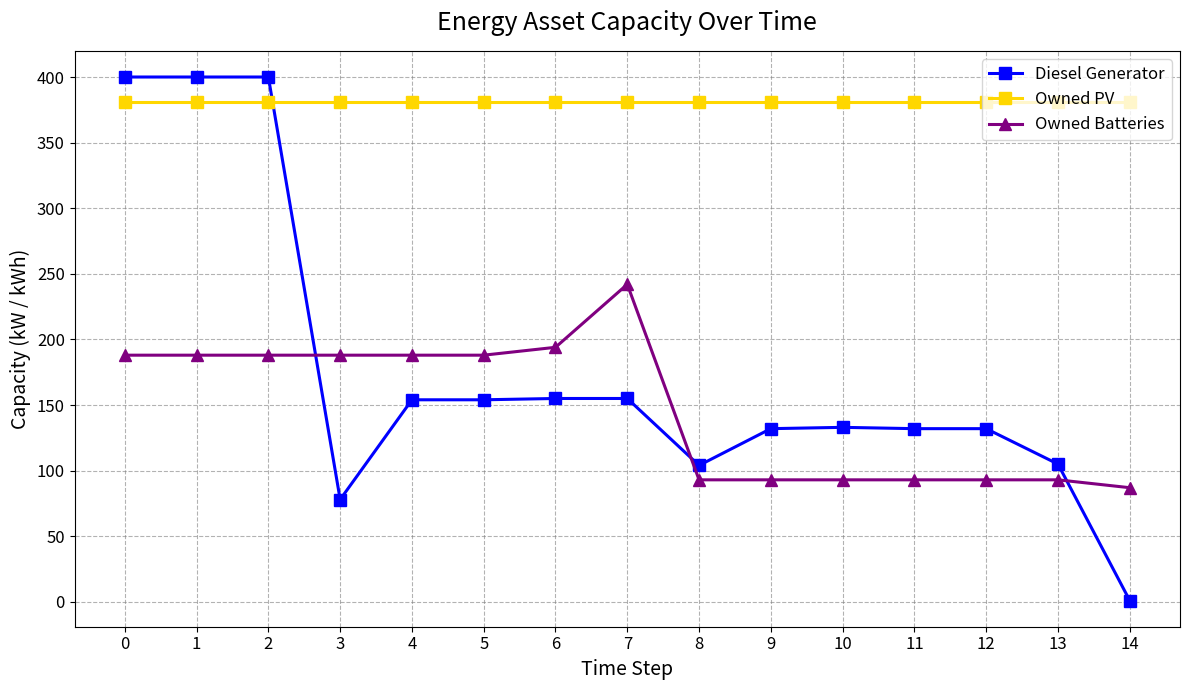

What is the difference between the highest and lowest values at 11?

288